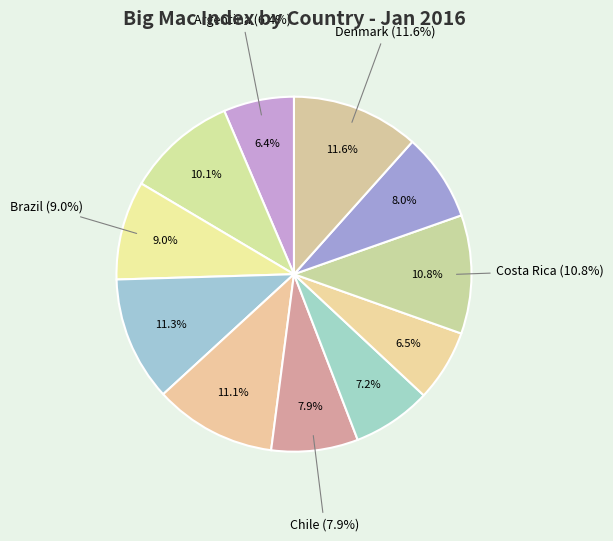

Count the number of slices in the pie.

11